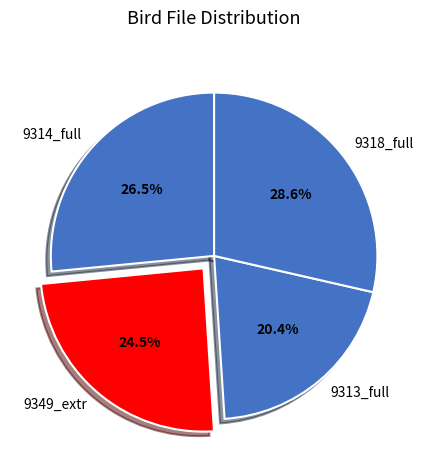

What percentage do 9318_full and 9349_extr together represent?

53.1%